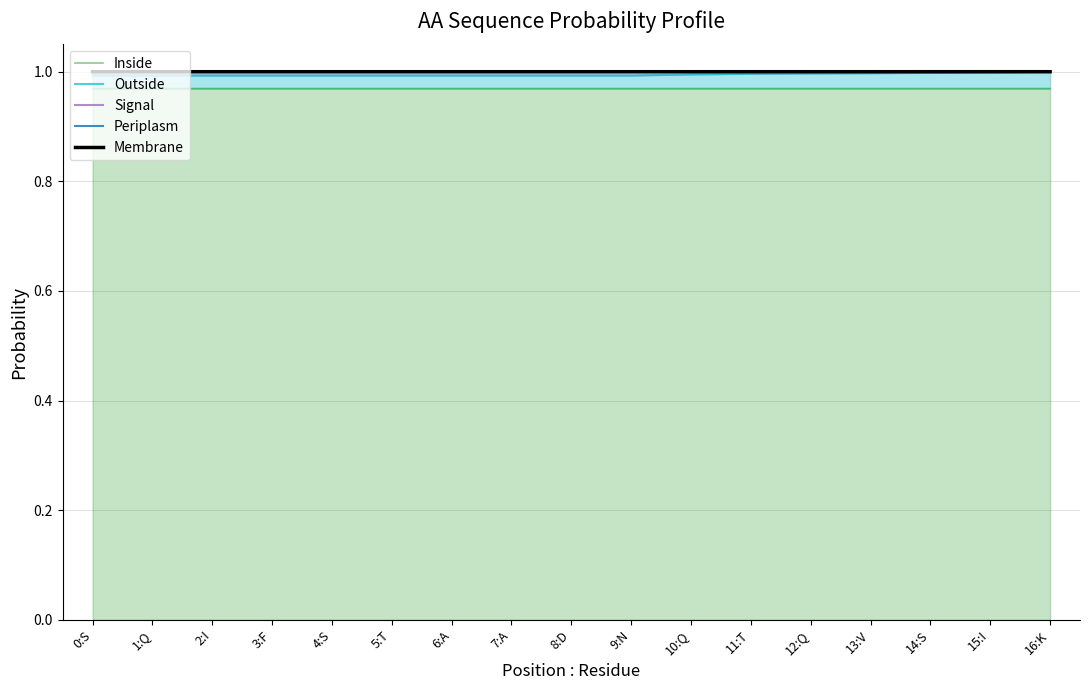

The value of Inside at 12:Q is 0.2. True or false?

False